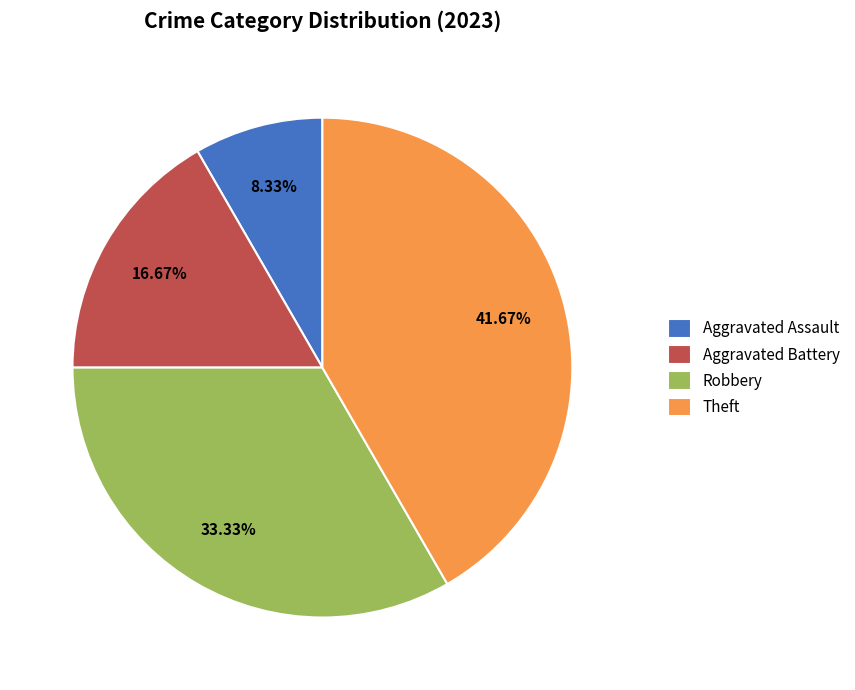

Which has a higher value, Robbery or Theft?

Theft